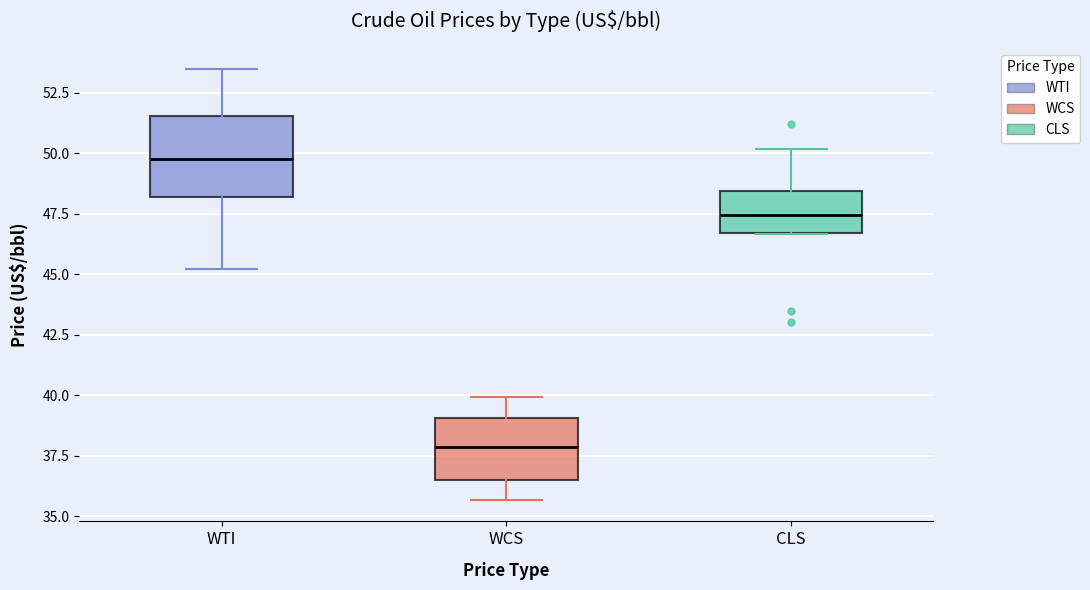

Which box is the tallest, from its lower edge to its upper edge?

WTI